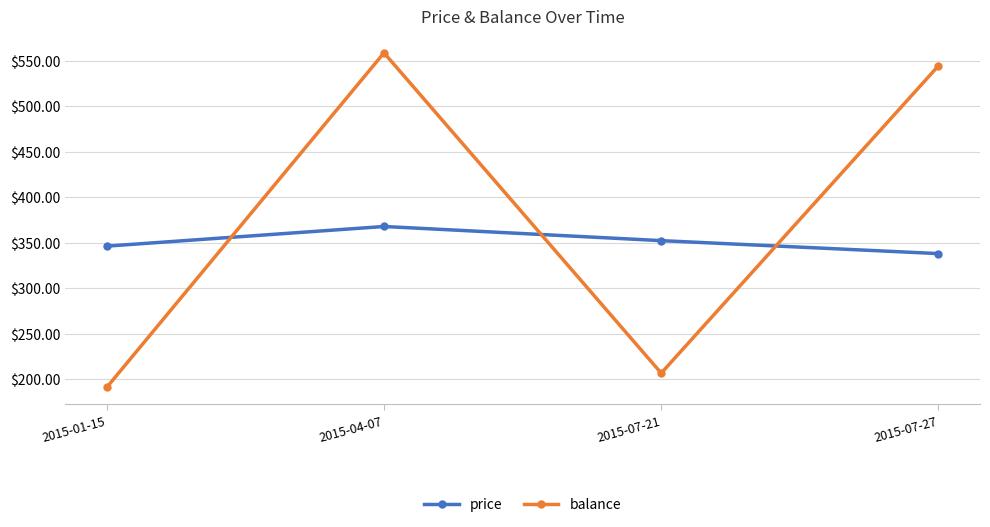

Which series changed the most between 2015-07-21 and 2015-07-27?

balance